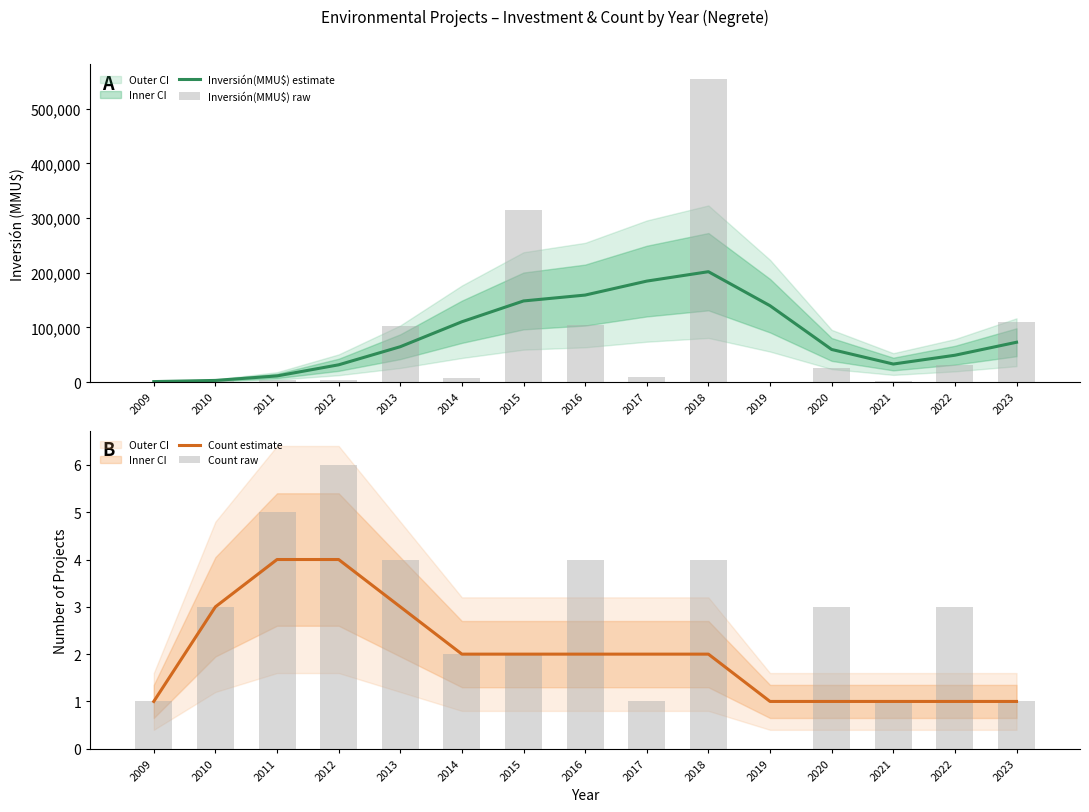

List the series in order of their peak value, highest first.

Inversión(MMU$) raw, Inversión(MMU$) estimate, Count raw, Count estimate